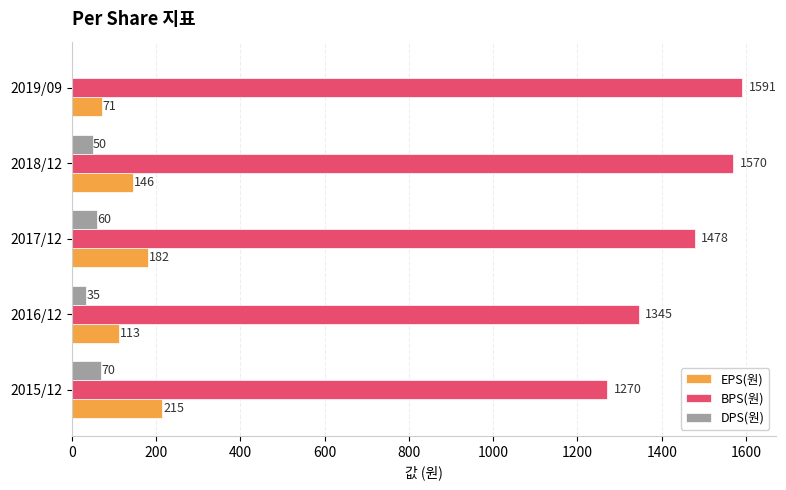

Which series has the largest total across all categories?

BPS(원)